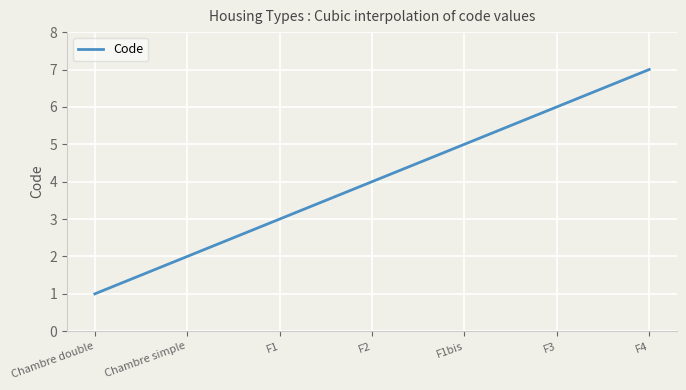

What is the minimum value shown in the chart?

1.0